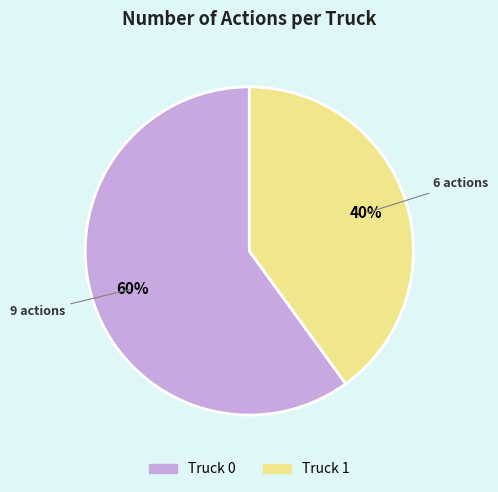

Rank the categories by value from lowest to highest.

Truck 1, Truck 0